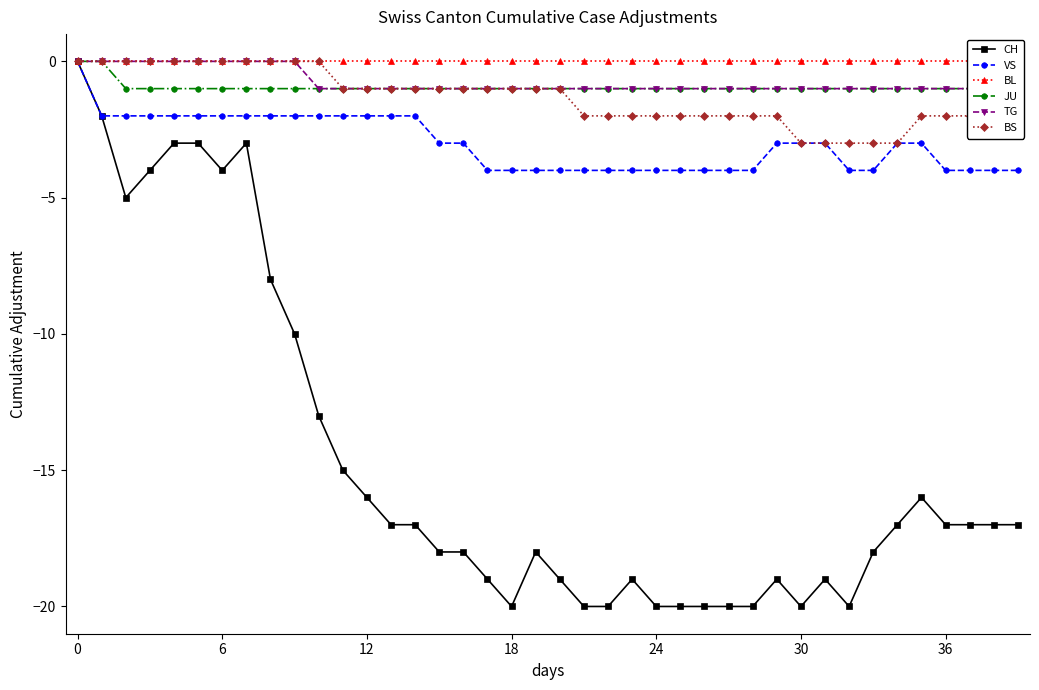

Reading left to right, extract all data points from this chart.

CH: 0	-2	-5	-4	-3	-3	-4	-3	-8	-10	-13	-15	-16	-17	-17	-18	-18	-19	-20	-18	-19	-20	-20	-19	-20	-20	-20	-20	-20	-19	-20	-19	-20	-18	-17	-16	-17	-17	-17	-17
VS: 0	-2	-2	-2	-2	-2	-2	-2	-2	-2	-2	-2	-2	-2	-2	-3	-3	-4	-4	-4	-4	-4	-4	-4	-4	-4	-4	-4	-4	-3	-3	-3	-4	-4	-3	-3	-4	-4	-4	-4
BL: 0	0	0	0	0	0	0	0	0	0	0	0	0	0	0	0	0	0	0	0	0	0	0	0	0	0	0	0	0	0	0	0	0	0	0	0	0	0	0	0
JU: 0	0	-1	-1	-1	-1	-1	-1	-1	-1	-1	-1	-1	-1	-1	-1	-1	-1	-1	-1	-1	-1	-1	-1	-1	-1	-1	-1	-1	-1	-1	-1	-1	-1	-1	-1	-1	-1	-1	-1
TG: 0	0	0	0	0	0	0	0	0	0	-1	-1	-1	-1	-1	-1	-1	-1	-1	-1	-1	-1	-1	-1	-1	-1	-1	-1	-1	-1	-1	-1	-1	-1	-1	-1	-1	-1	-1	-1
BS: 0	0	0	0	0	0	0	0	0	0	0	-1	-1	-1	-1	-1	-1	-1	-1	-1	-1	-2	-2	-2	-2	-2	-2	-2	-2	-2	-3	-3	-3	-3	-3	-2	-2	-2	-2	-2